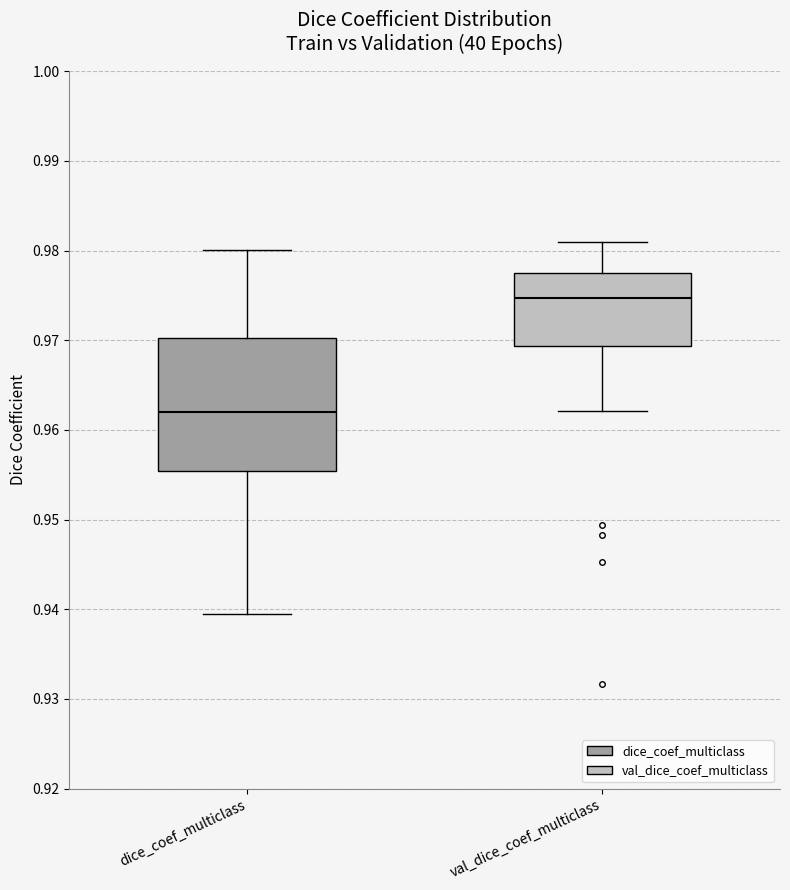

Reading left to right, transcribe this box plot: for each box, give where its median line is, the range the box spans, and where its two whiskers end, as read against the y-axis. The values are not printed on the chart, so give them approximately, as read against the axis.

dice_coef_multiclass: median 0.962, box 0.955 to 0.970, whiskers 0.940 to 0.980
val_dice_coef_multiclass: median 0.975, box 0.969 to 0.978, whiskers 0.962 to 0.981